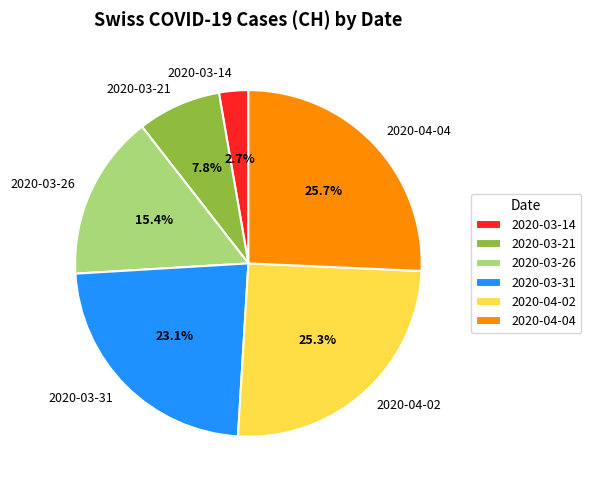

Does 2020-04-02 account for over 50% of the chart?

No